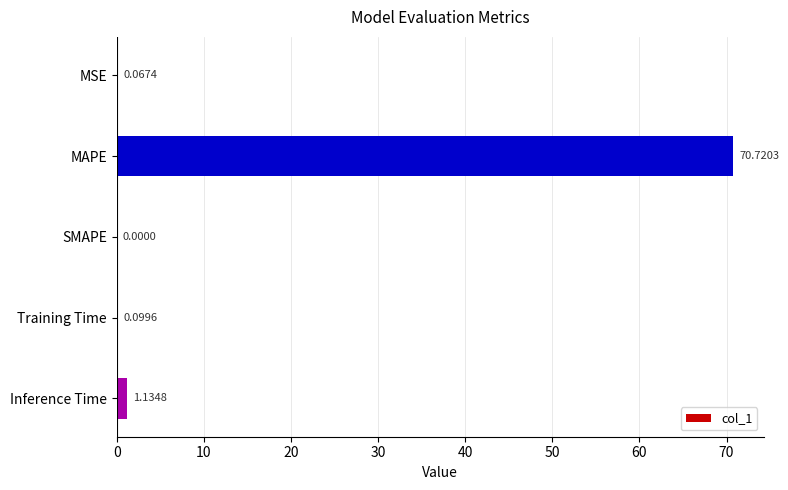

What is the sum of the values at Training Time and Inference Time?

1.2